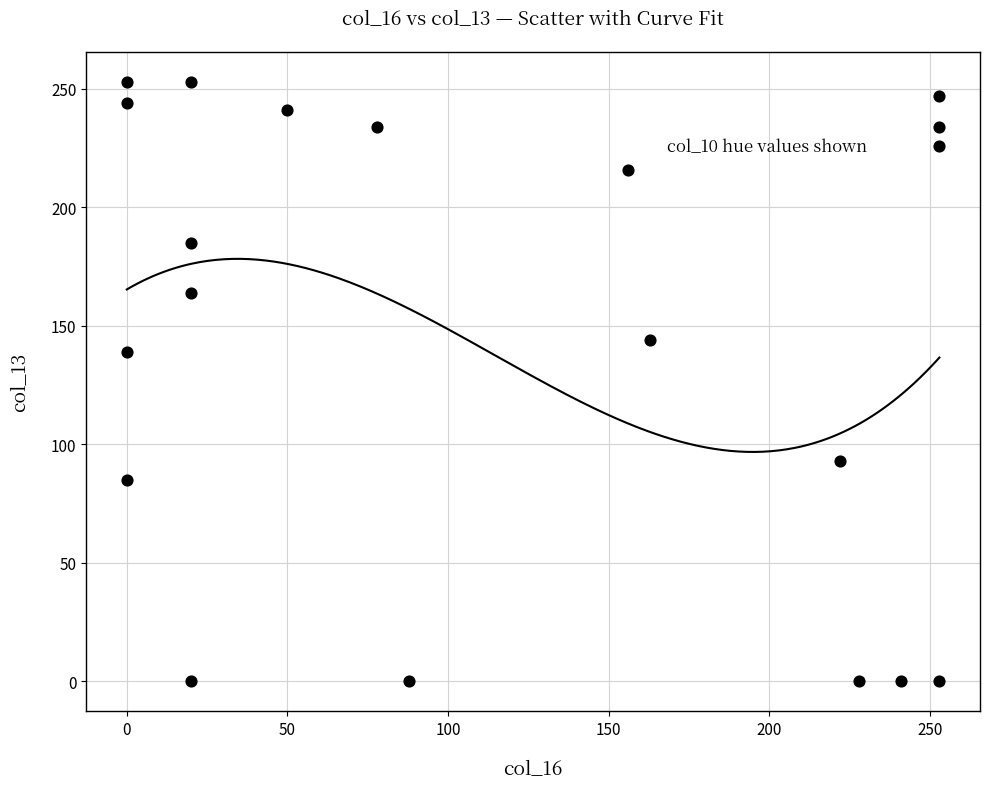

What Y value in the scatter plot is closest to 126?

139